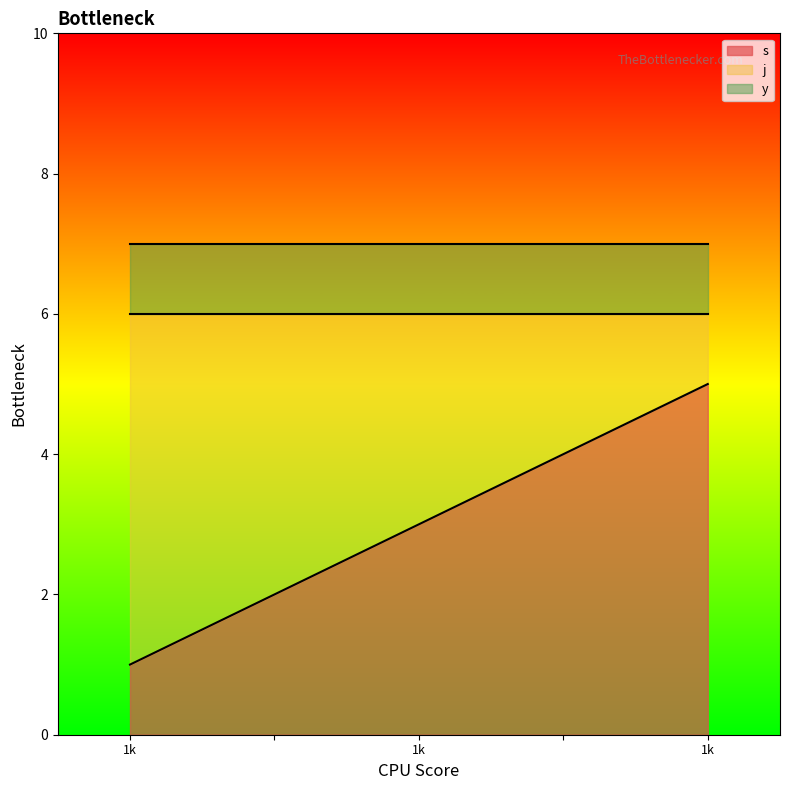

At which category is the sum across all series the highest?

1